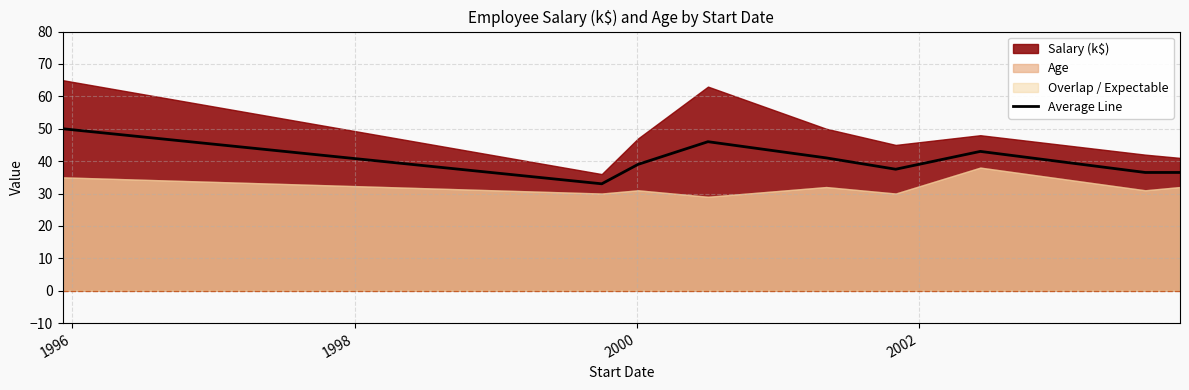

True or false: the data shows 49.2 at 2004.

False